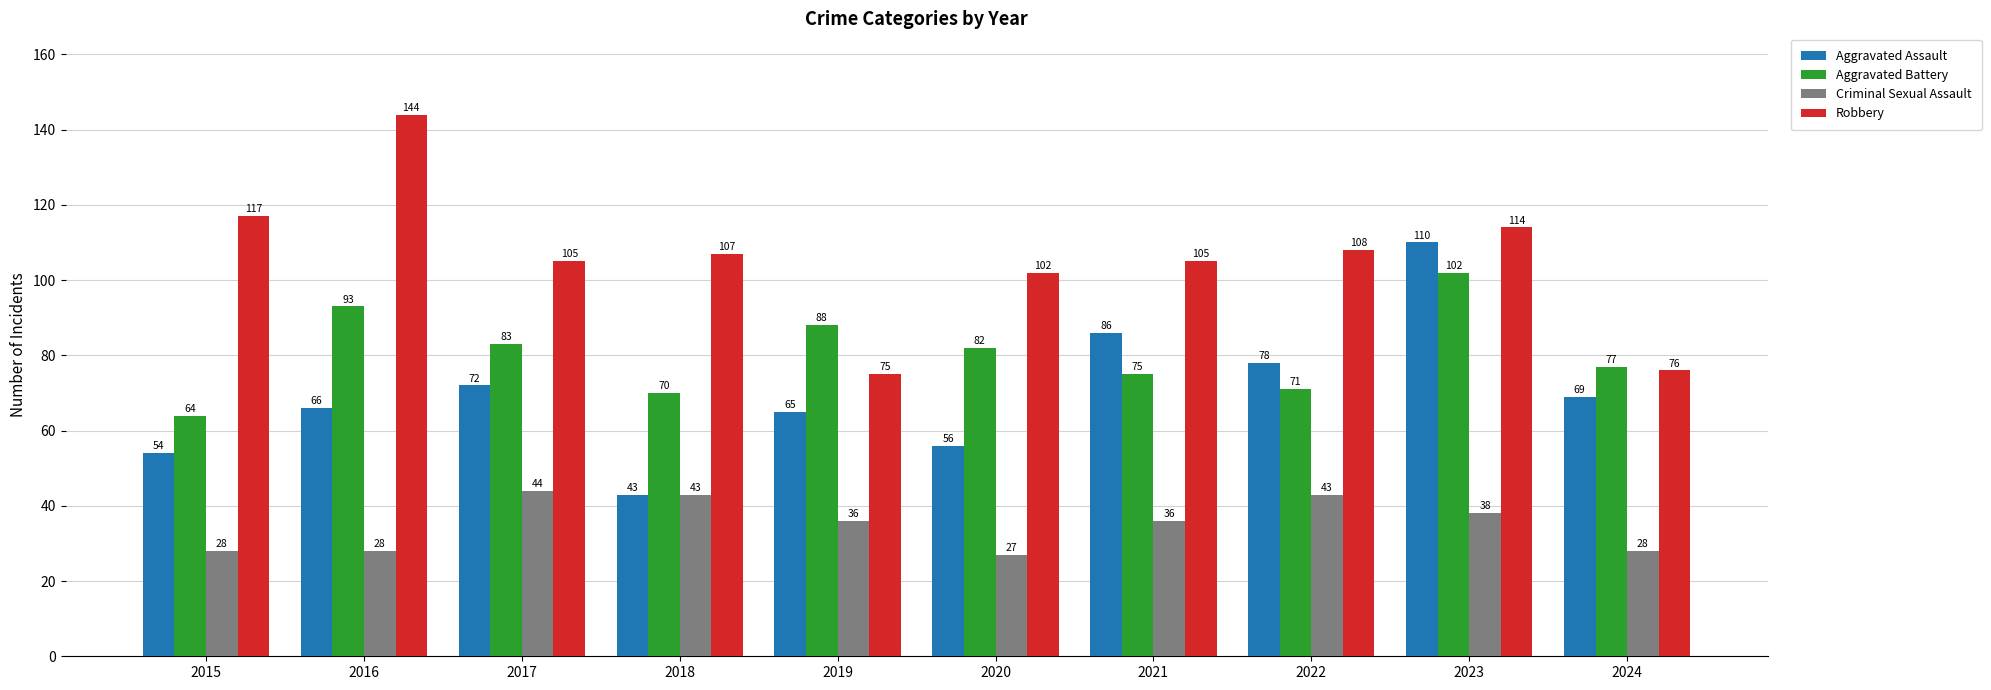

What is the sum of all Aggravated Assault values?

699